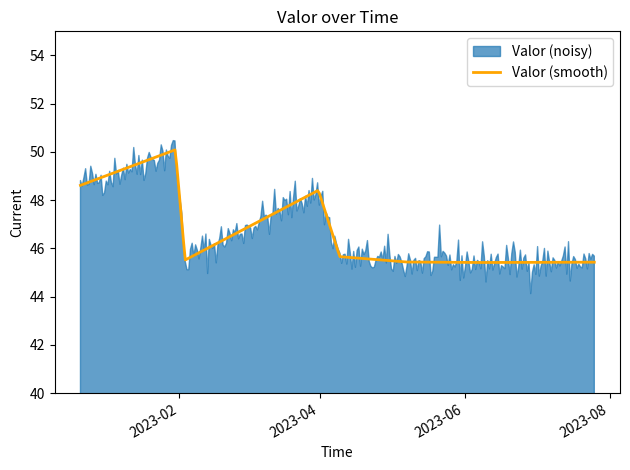

Is it true that the value at 2023-03-31 12:35:00 is 65.4?

False